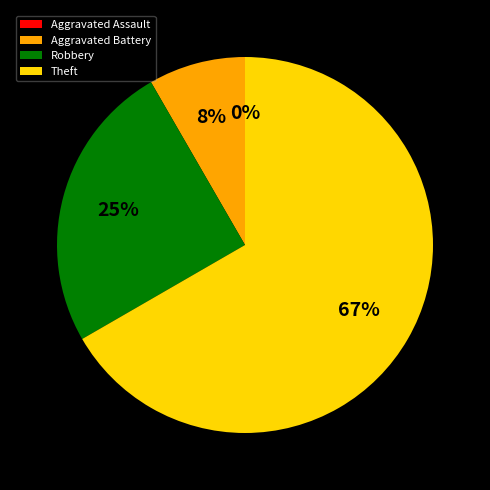

Is it true that Aggravated Battery is 8% of the pie?

True